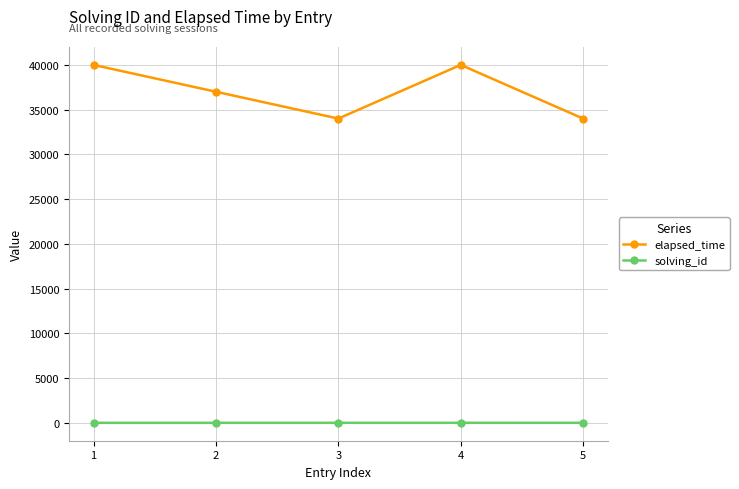

At which category does elapsed_time reach its first local valley?

3